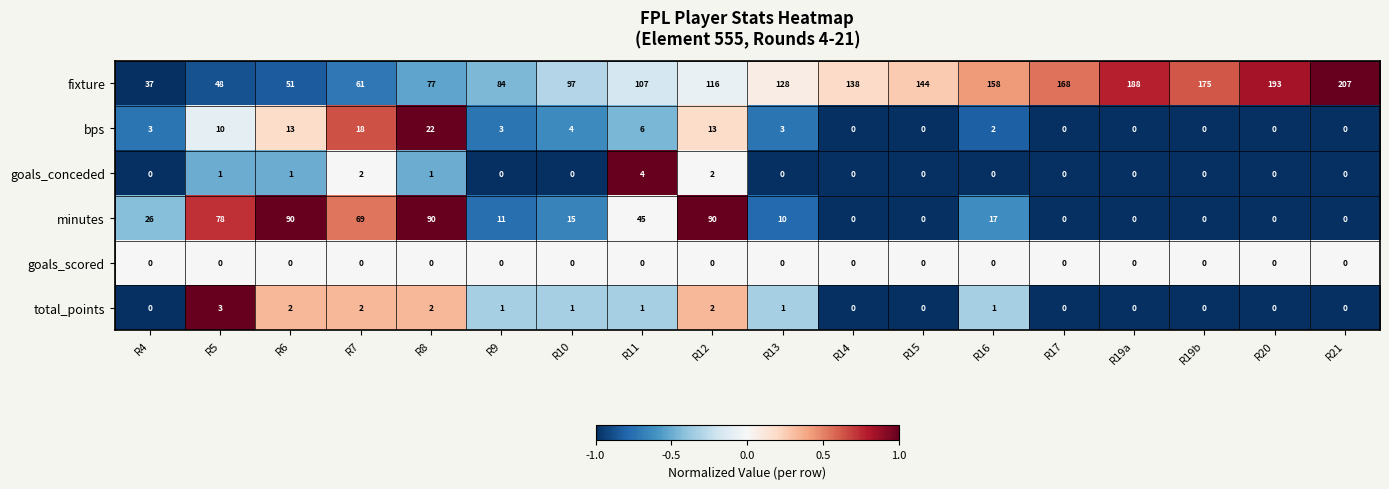

What is the difference between the second highest and second lowest values in the bps series?

18